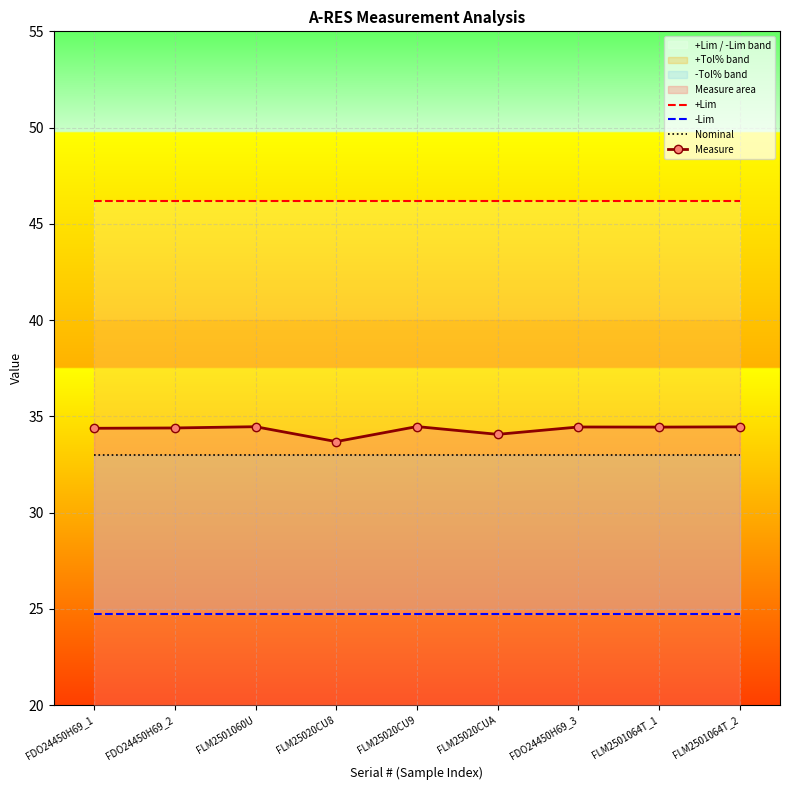

True or false: +Lim and Measure cross at least once.

False